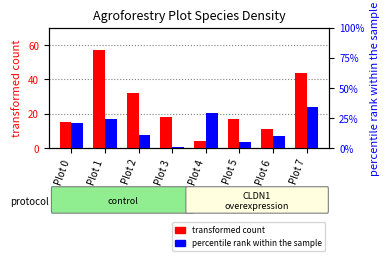

Are the bars horizontal?

No